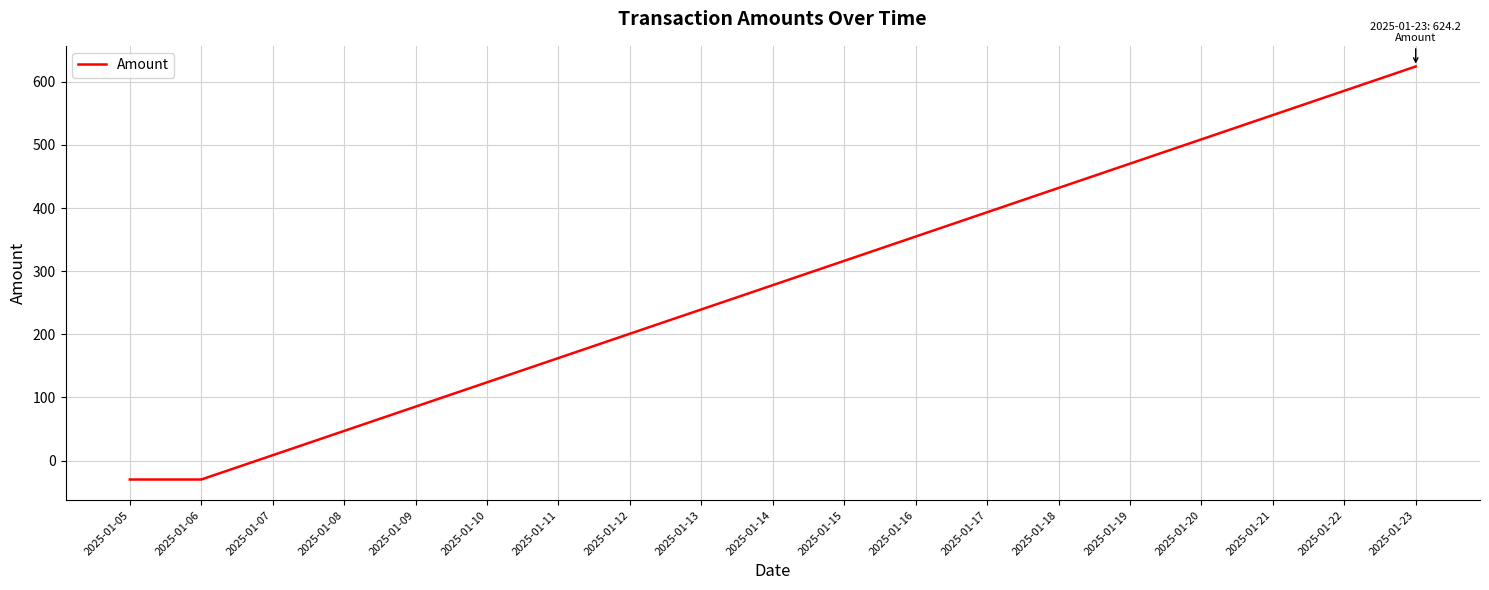

The chart shows a value of -30.0 at 2025-01-05. True or false?

True